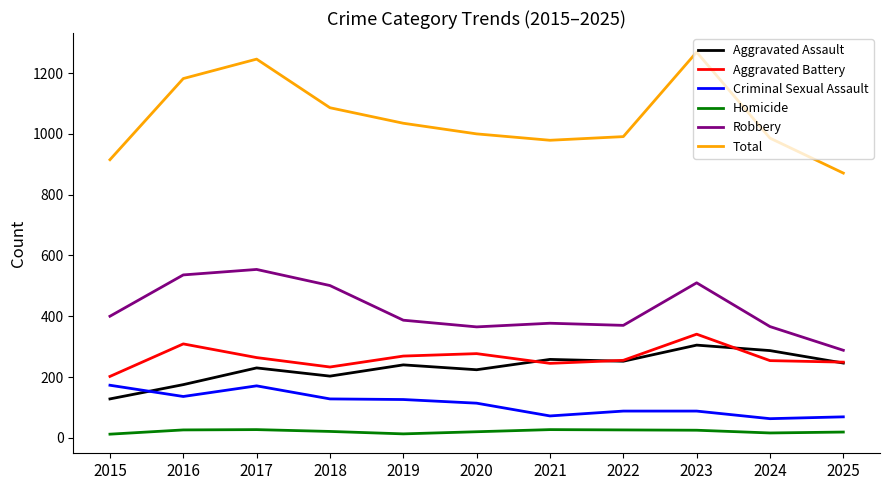

Does the chart have visible grid lines?

No